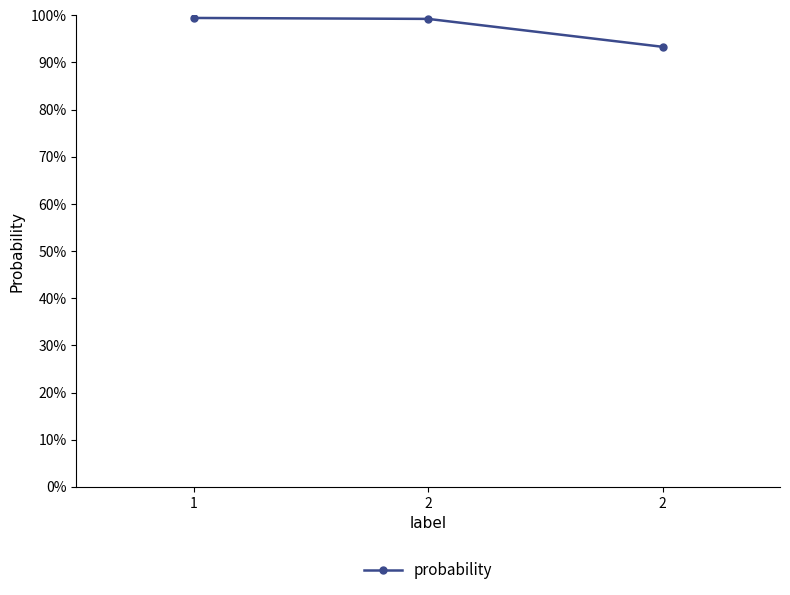

Between 2 and 1, which is larger?

1